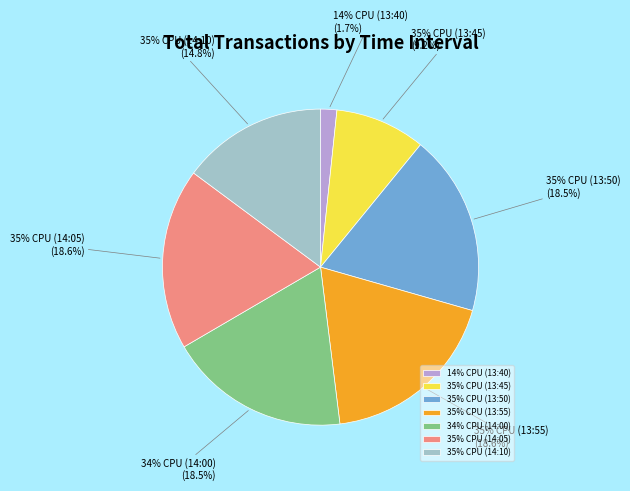

How many slices are in this pie chart?

7